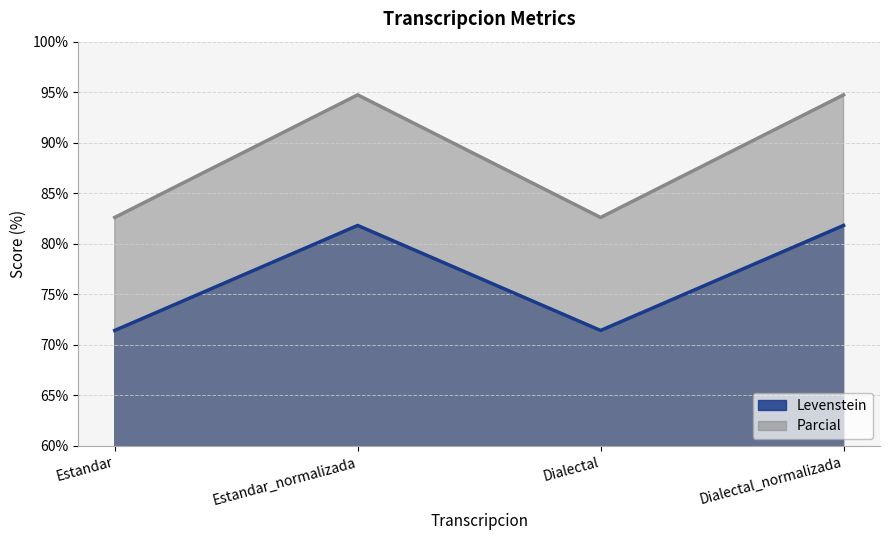

List the labels in order of Parcial value, largest first.

Estandar_normalizada, Dialectal_normalizada, Estandar, Dialectal